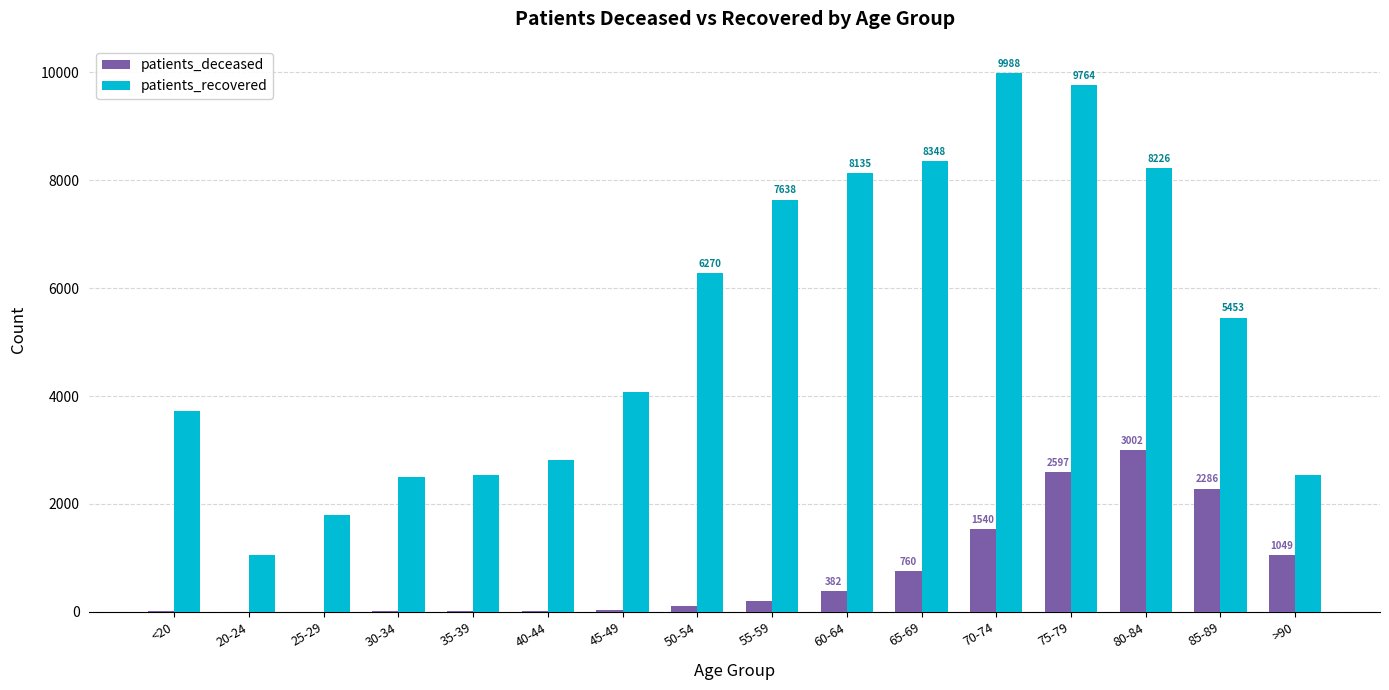

At which category does the chart reach its peak across all series?

70-74